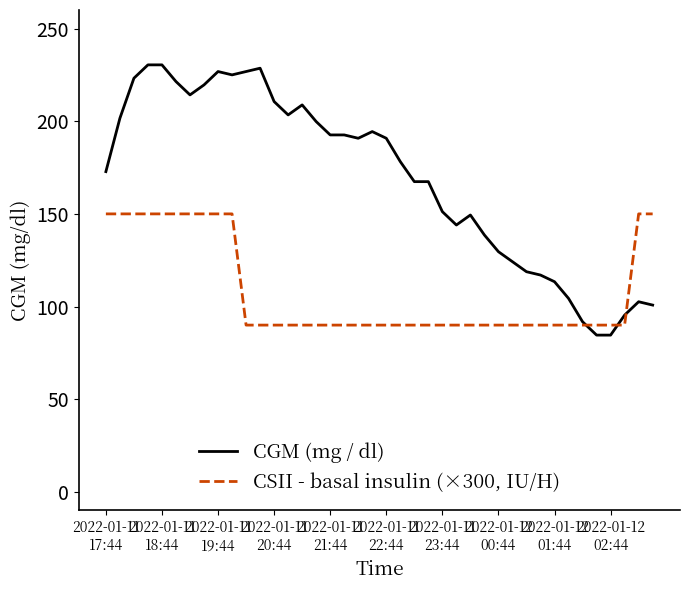

Which series has the largest range (max minus min)?

CGM (mg / dl)